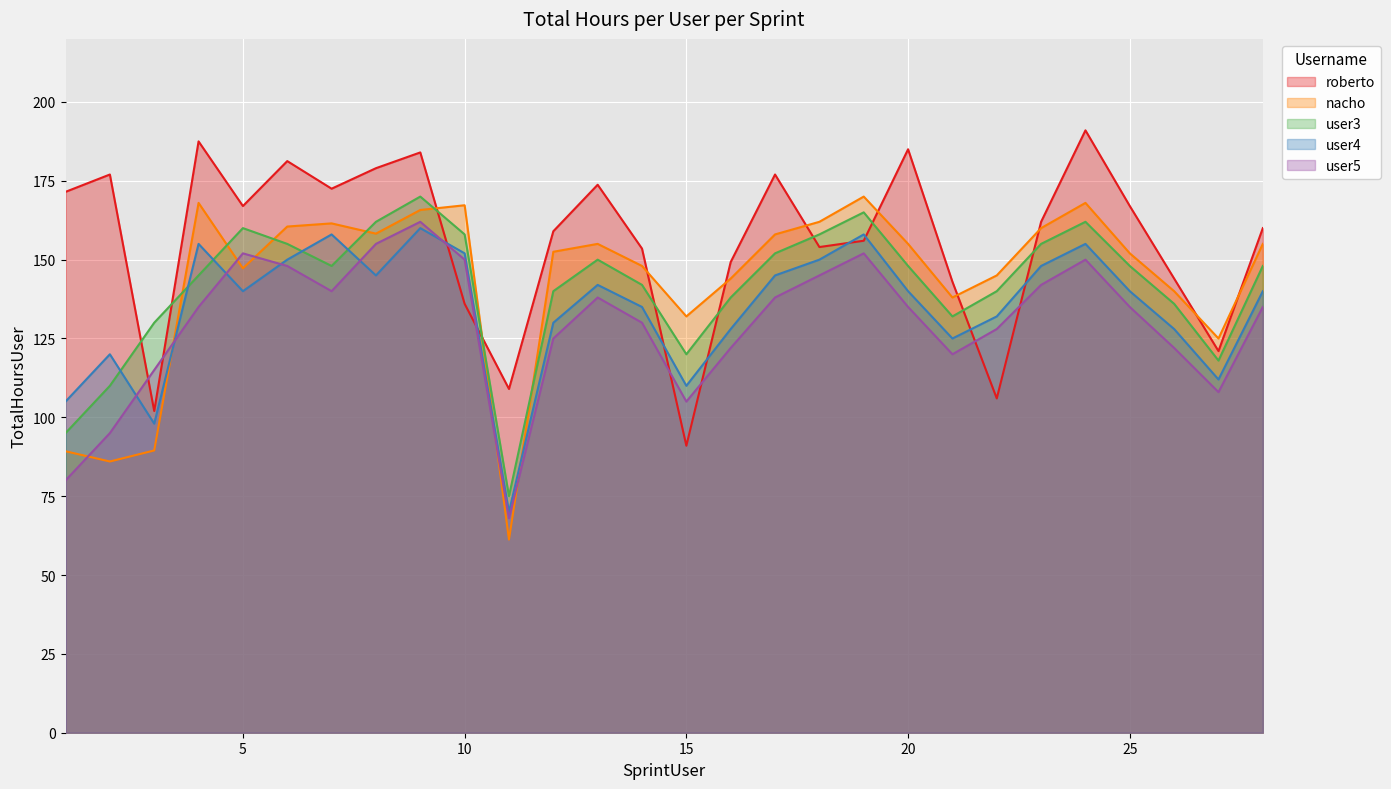

True or false: nacho and user5 intersect in this chart.

True